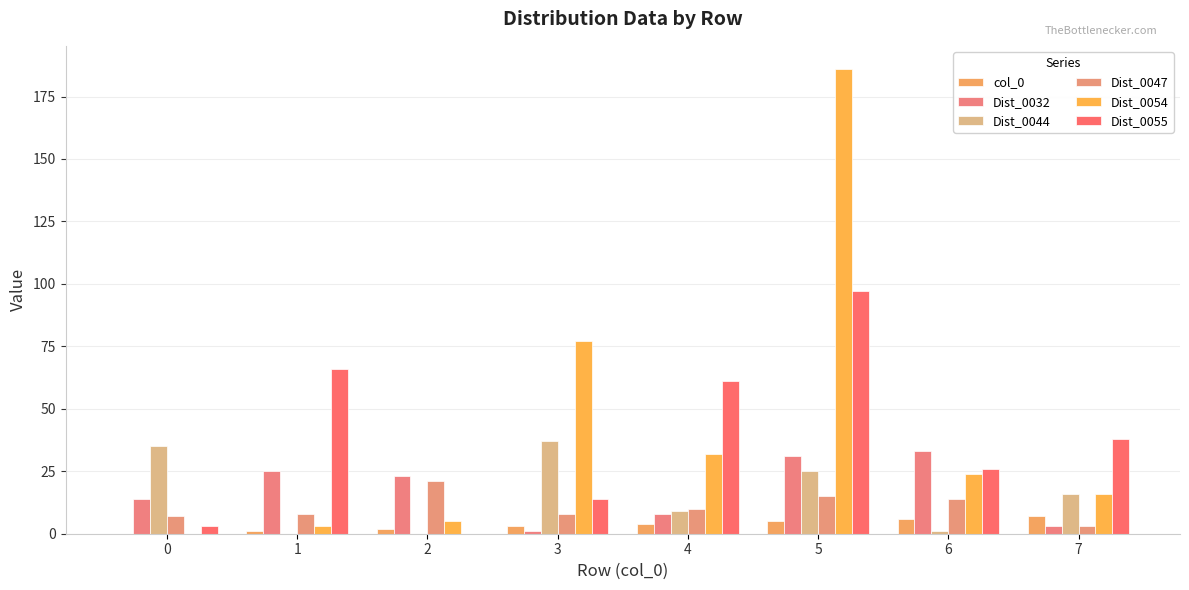

What is the sum of the Dist_0044 values at 4 and 3?

46